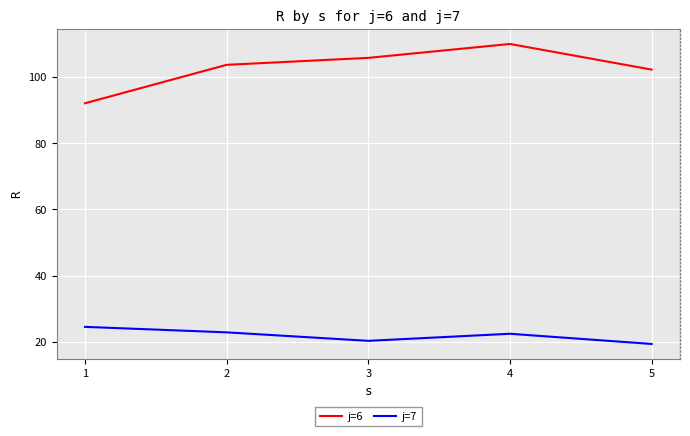

Which series has the largest range (max minus min)?

j=6